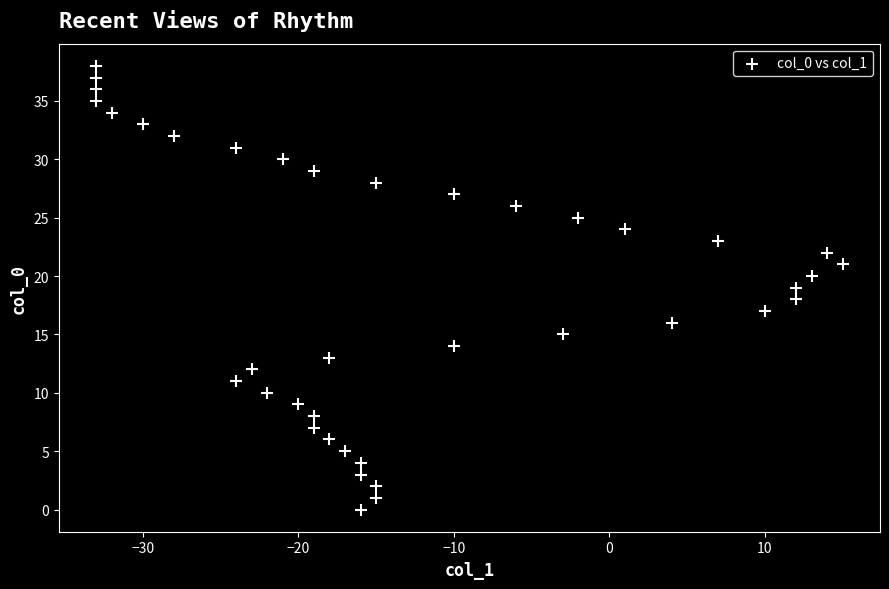

What is the range of Y values (max minus min)?

38